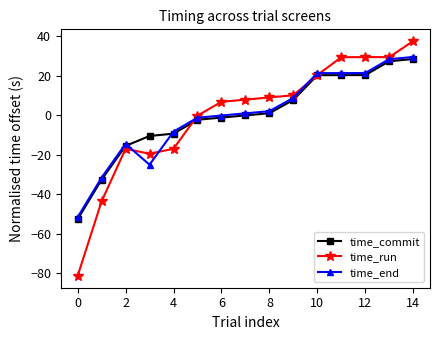

What is the maximum value shown in the chart?

37.4